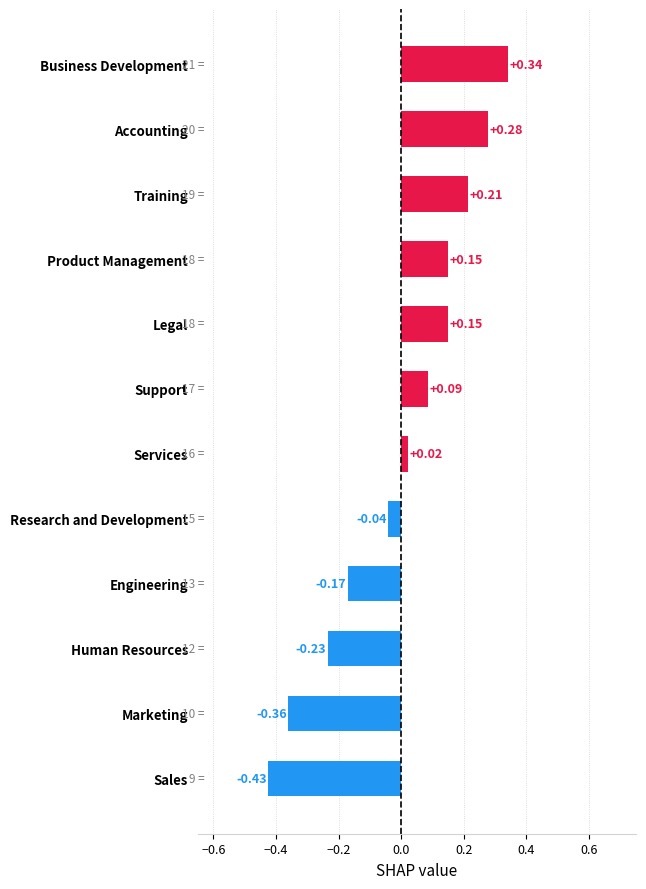

How many positive values are there?

7